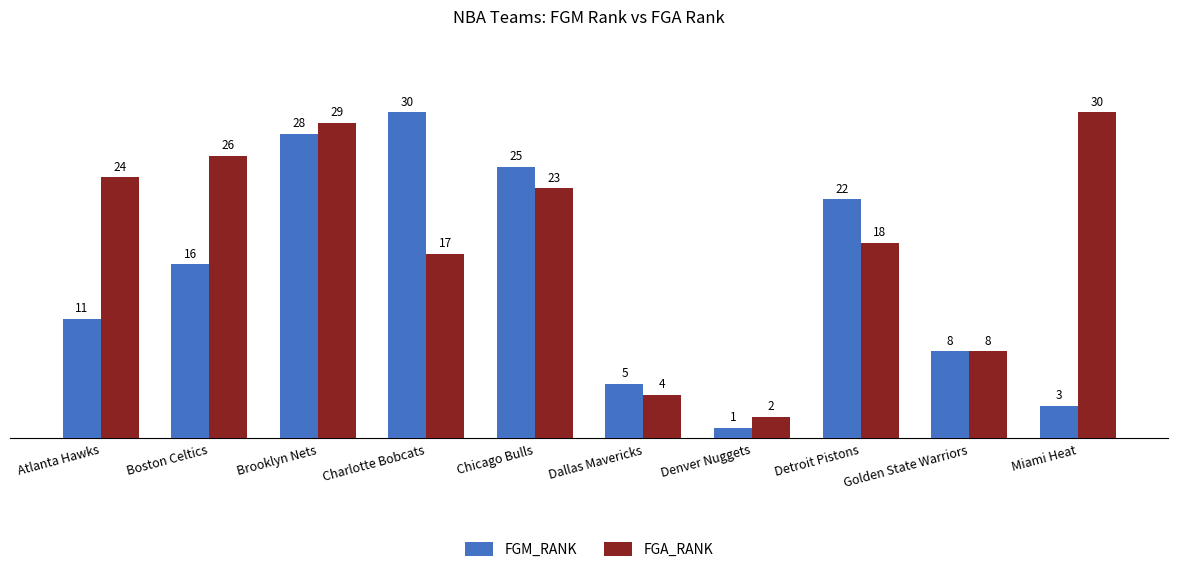

What are all the series names shown in the legend?

FGM_RANK, FGA_RANK